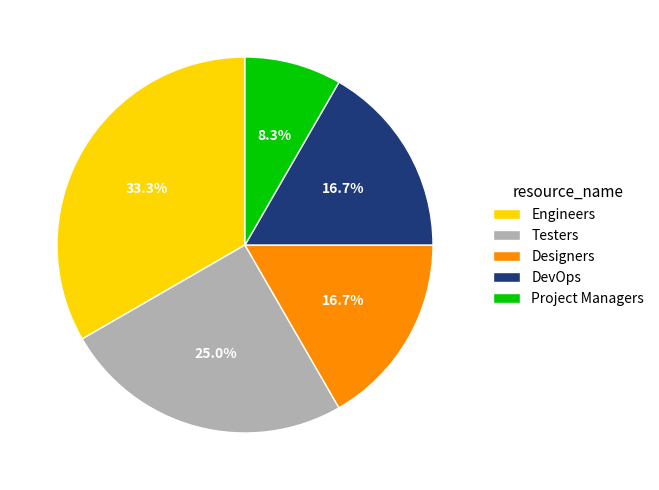

What percentage is NOT represented by Project Managers?

91.7%